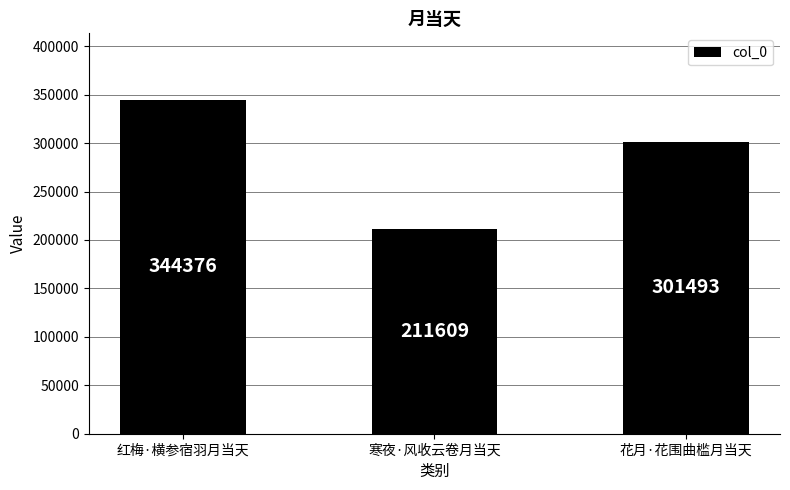

What is the change in value from 红梅·横参宿羽月当天 to 寒夜·风收云卷月当天?

-132767